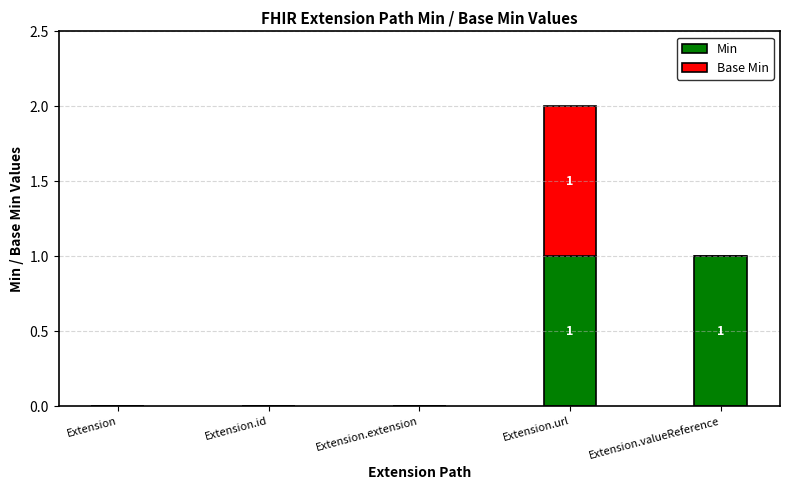

At which category is the sum across all series the highest?

Extension.url